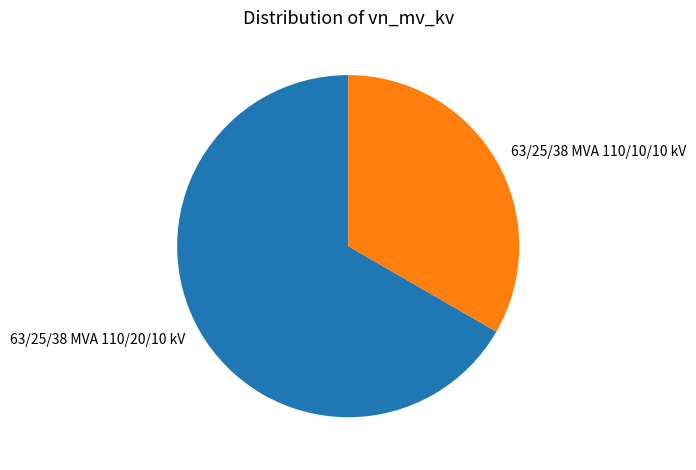

How many segments does this pie chart have?

2